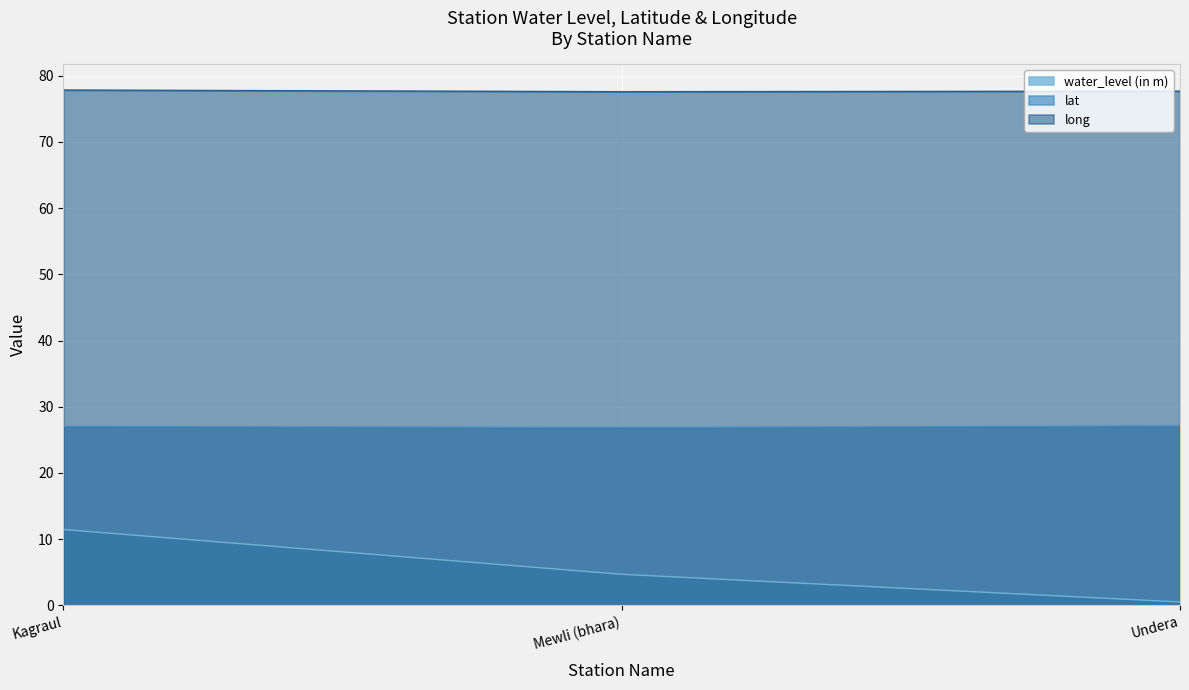

At which label is lat closest to 26?

Mewli (bhara)